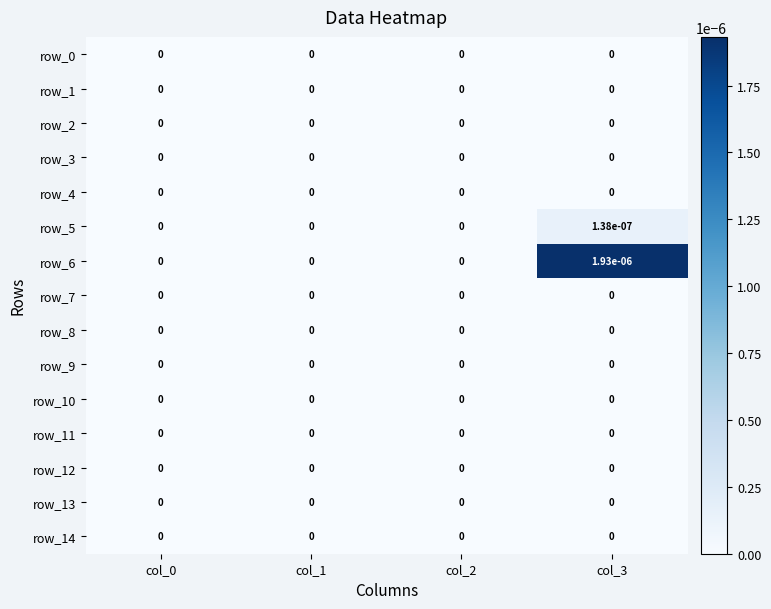

True or false: row_1 has a value of 0.0 at col_1.

True